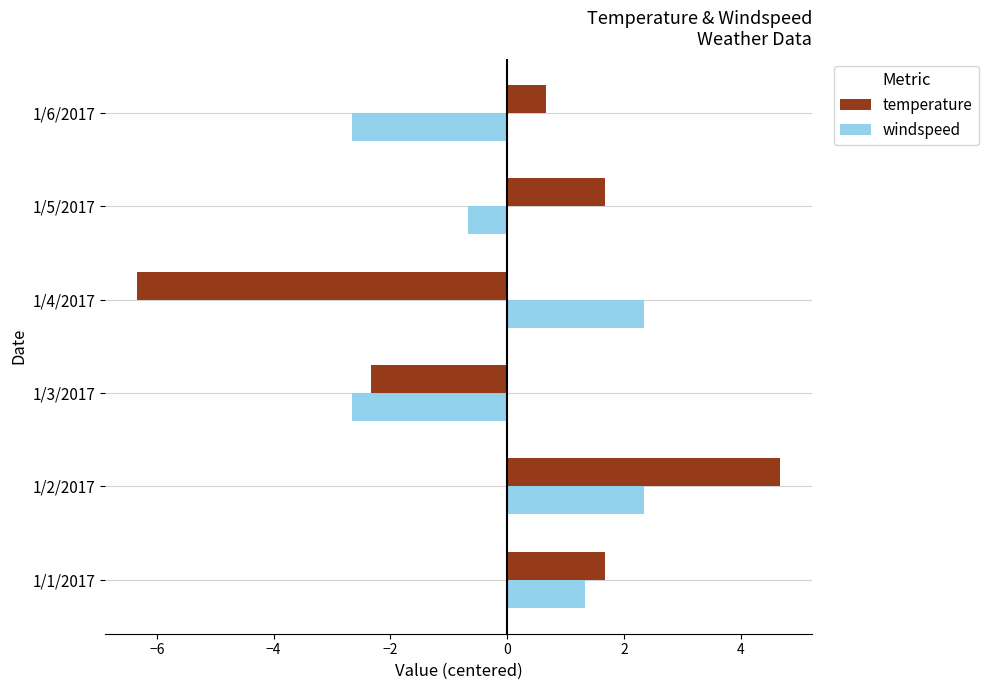

Is it true that temperature equals 7.4 at 1/2/2017?

False